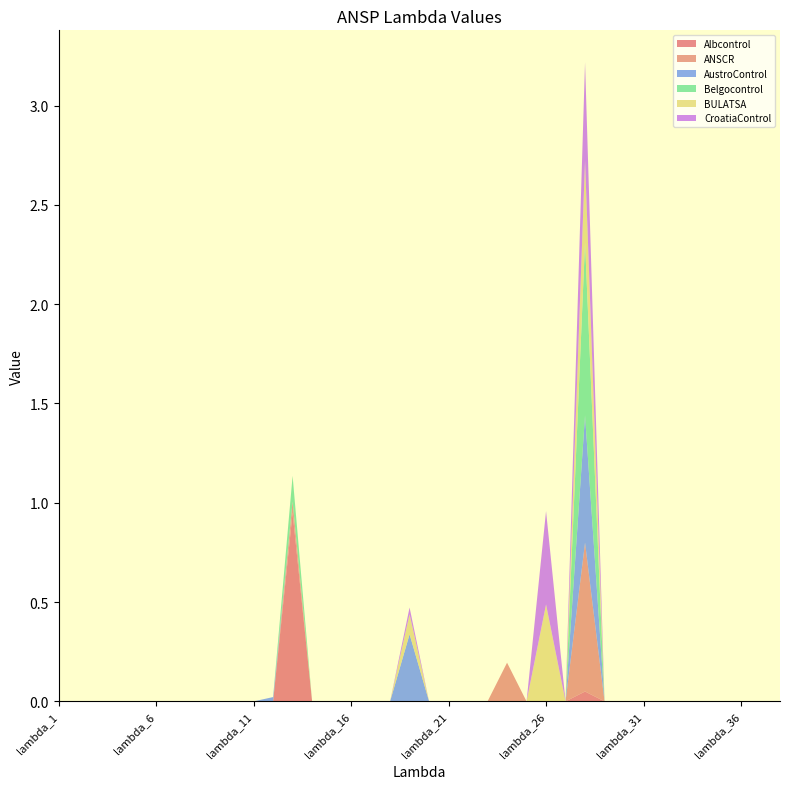

Reading left to right, extract all data points from this chart.

Albcontrol: 0.0	0.0	0.0	0.0	0.0	0.0	0.0	0.0	0.0	0.0	0.0	0.0	1.0	0.0	0.0	0.0	0.0	0.0	0.0	0.0	0.0	0.0	0.0	0.0	0.0	0.0	0.0	0.0	0.0	0.0	0.0	0.0	0.0	0.0	0.0	0.0	0.0	0.0
ANSCR: 0.0	0.0	0.0	0.0	0.0	0.0	0.0	0.0	0.0	0.0	0.0	0.0	0.1	0.0	0.0	0.0	0.0	0.0	0.0	0.0	0.0	0.0	0.0	0.2	0.0	0.0	0.0	0.7	0.0	0.0	0.0	0.0	0.0	0.0	0.0	0.0	0.0	0.0
AustroControl: 0.0	0.0	0.0	0.0	0.0	0.0	0.0	0.0	0.0	0.0	0.0	0.0	0.0	0.0	0.0	0.0	0.0	0.0	0.3	0.0	0.0	0.0	0.0	0.0	0.0	0.0	0.0	0.6	0.0	0.0	0.0	0.0	0.0	0.0	0.0	0.0	0.0	0.0
Belgocontrol: 0.0	0.0	0.0	0.0	0.0	0.0	0.0	0.0	0.0	0.0	0.0	0.0	0.1	0.0	0.0	0.0	0.0	0.0	0.0	0.0	0.0	0.0	0.0	0.0	0.0	0.0	0.0	0.9	0.0	0.0	0.0	0.0	0.0	0.0	0.0	0.0	0.0	0.0
BULATSA: 0.0	0.0	0.0	0.0	0.0	0.0	0.0	0.0	0.0	0.0	0.0	0.0	0.0	0.0	0.0	0.0	0.0	0.0	0.1	0.0	0.0	0.0	0.0	0.0	0.0	0.5	0.0	0.4	0.0	0.0	0.0	0.0	0.0	0.0	0.0	0.0	0.0	0.0
CroatiaControl: 0.0	0.0	0.0	0.0	0.0	0.0	0.0	0.0	0.0	0.0	0.0	0.0	0.0	0.0	0.0	0.0	0.0	0.0	0.0	0.0	0.0	0.0	0.0	0.0	0.0	0.5	0.0	0.5	0.0	0.0	0.0	0.0	0.0	0.0	0.0	0.0	0.0	0.0